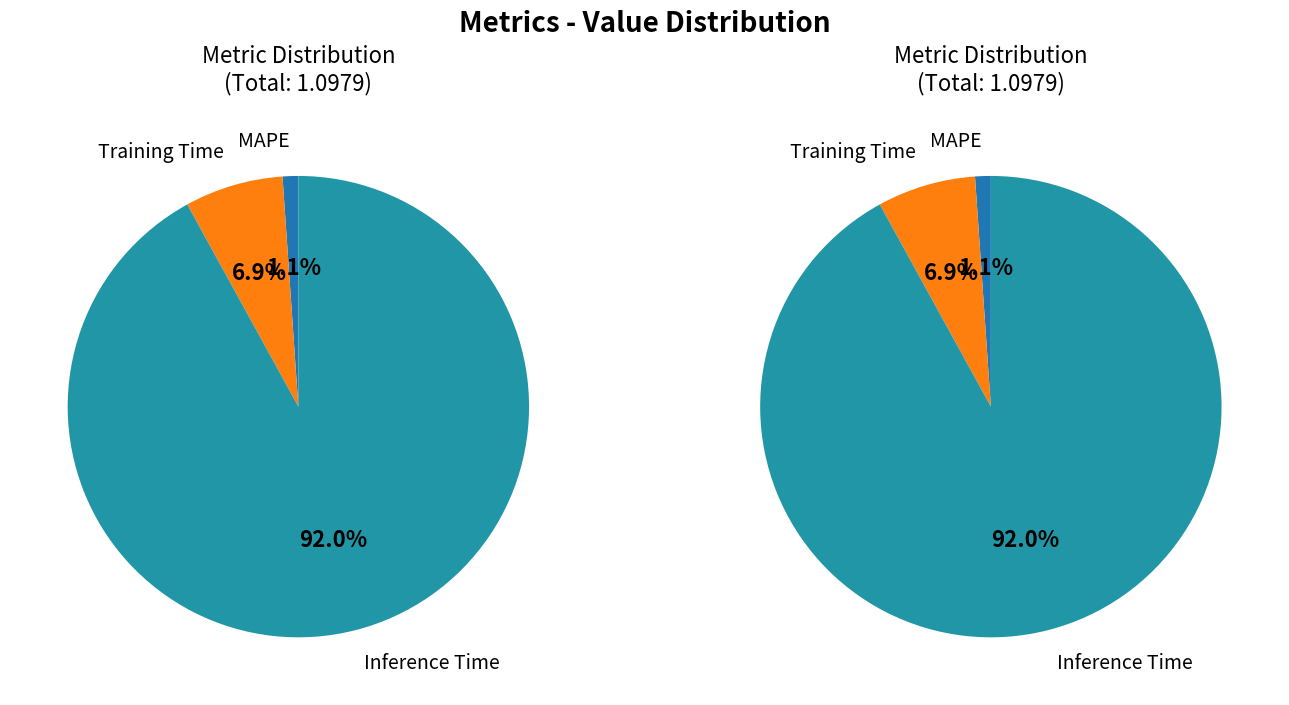

What percentage is the Training Time slice, to the nearest percent?

7%